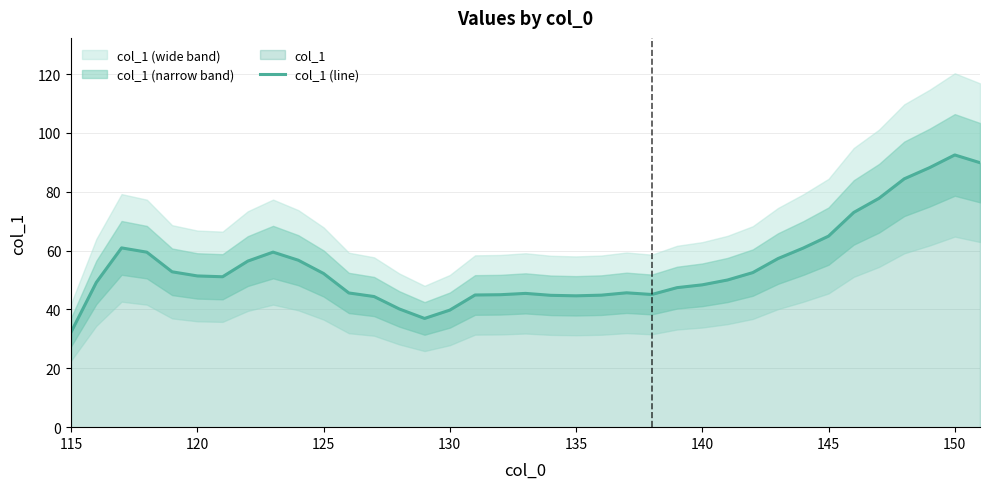

What is the maximum value for col_1 (line)?

92.5